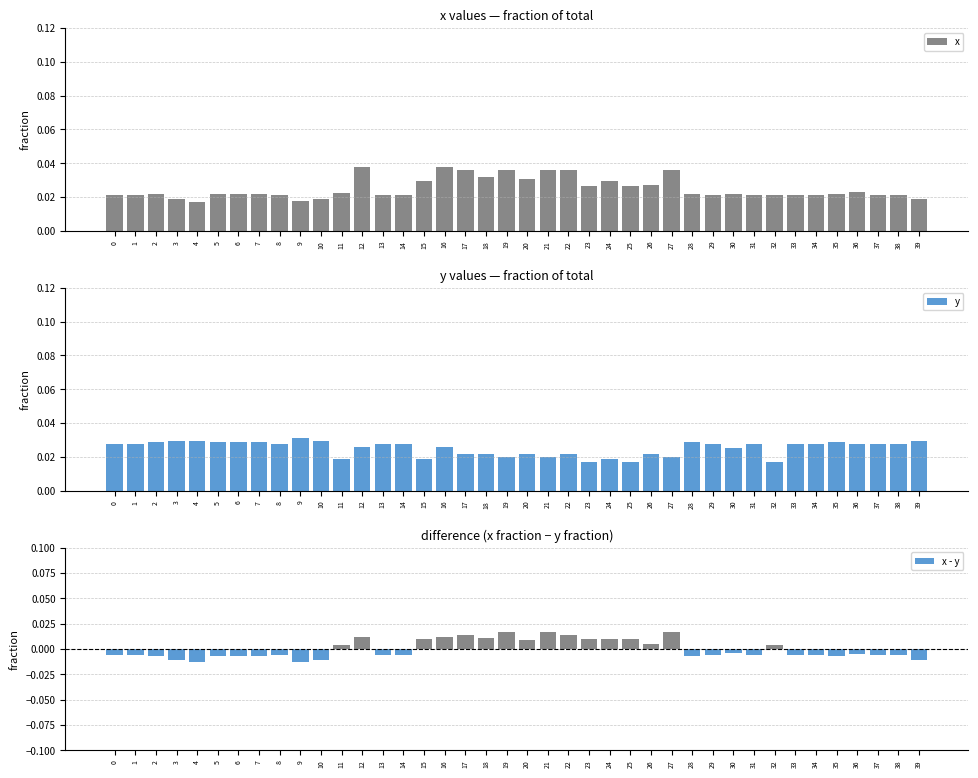

Is it true that x - y equals -0.0 at 14?

False